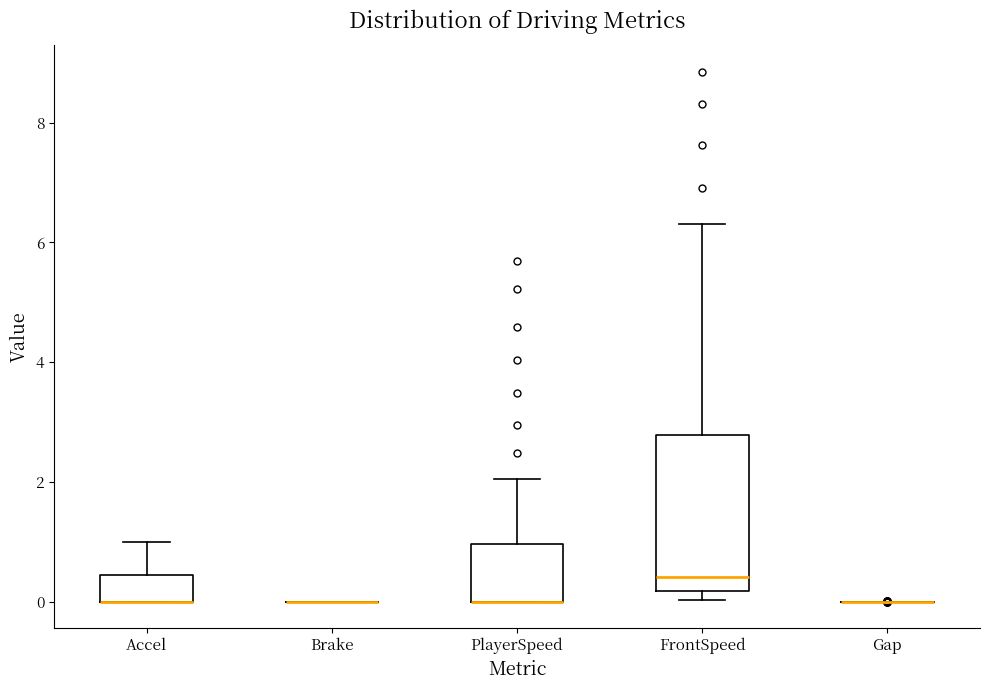

Which box is the tallest, from its lower edge to its upper edge?

FrontSpeed